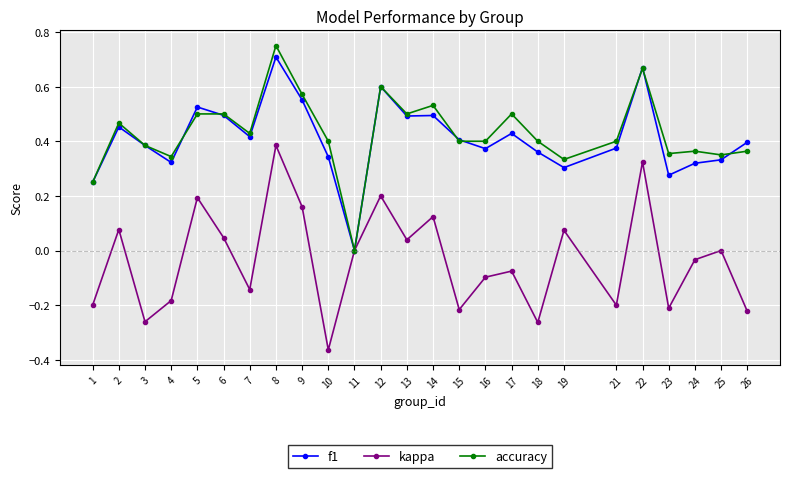

How many f1 values are between 0 and 1?

25